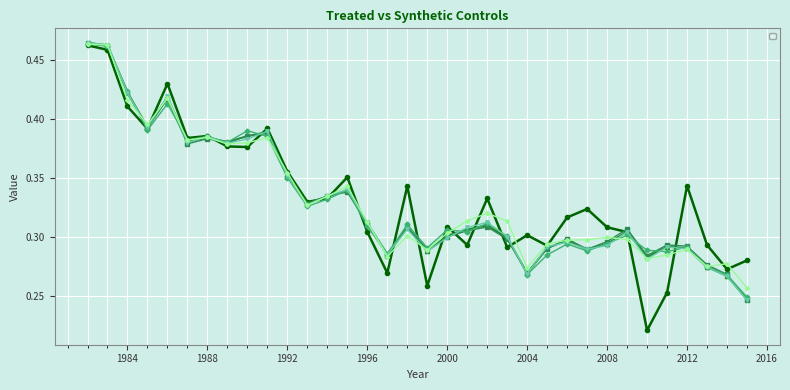

What is the average value of the _Y_treated series?

0.3